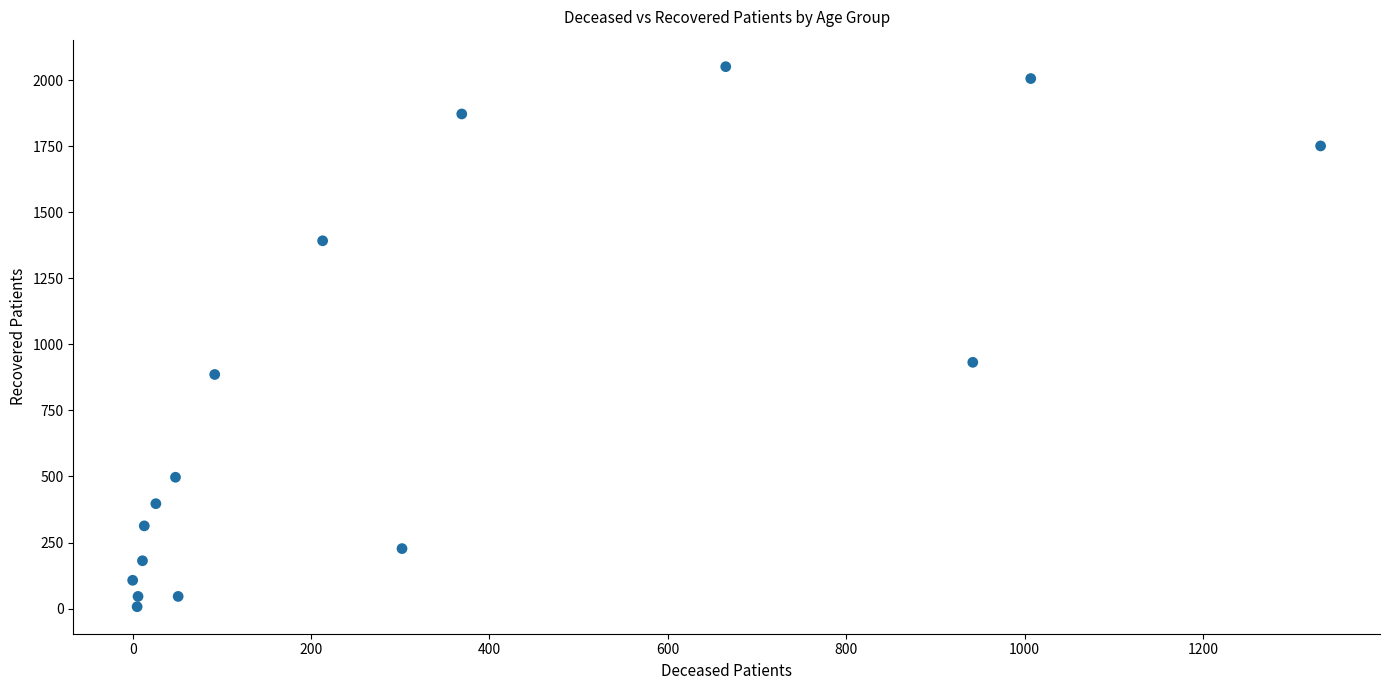

What Y value in the scatter plot is closest to 1029?

932